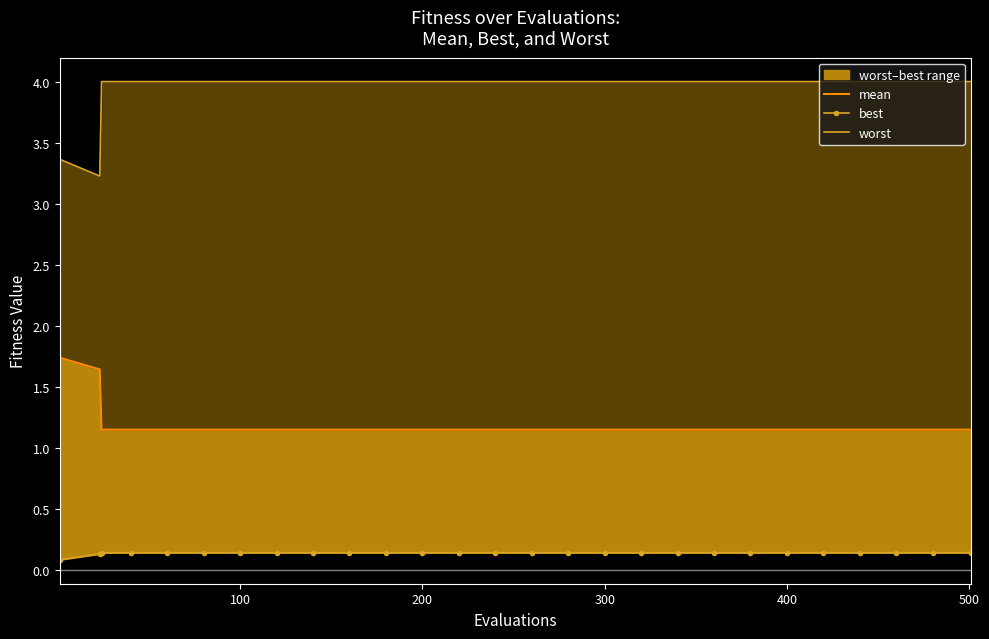

Reading left to right, transcribe all the data shown in this chart.

mean: 1.7	1.6	1.1	1.1	1.1	1.1	1.1	1.1	1.1	1.1	1.1	1.1	1.1	1.1	1.1	1.1	1.1	1.1	1.1	1.1	1.1	1.1	1.1	1.1	1.1	1.1	1.1
best: 0.1	0.1	0.1	0.1	0.1	0.1	0.1	0.1	0.1	0.1	0.1	0.1	0.1	0.1	0.1	0.1	0.1	0.1	0.1	0.1	0.1	0.1	0.1	0.1	0.1	0.1	0.1
worst: 3.4	3.2	4.0	4.0	4.0	4.0	4.0	4.0	4.0	4.0	4.0	4.0	4.0	4.0	4.0	4.0	4.0	4.0	4.0	4.0	4.0	4.0	4.0	4.0	4.0	4.0	4.0